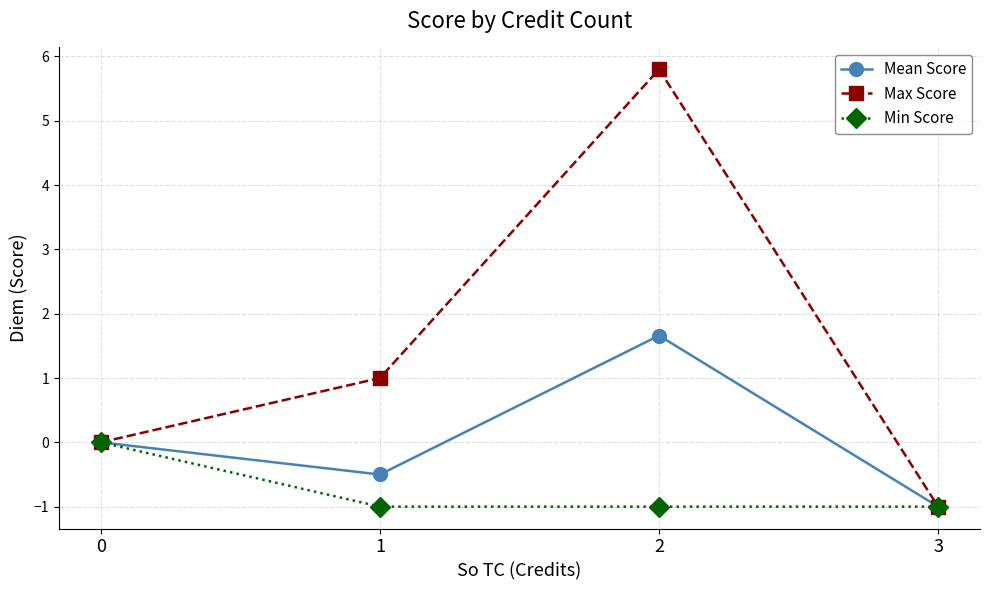

What is the value of the Mean Score point at the 2nd from the left?

-0.5